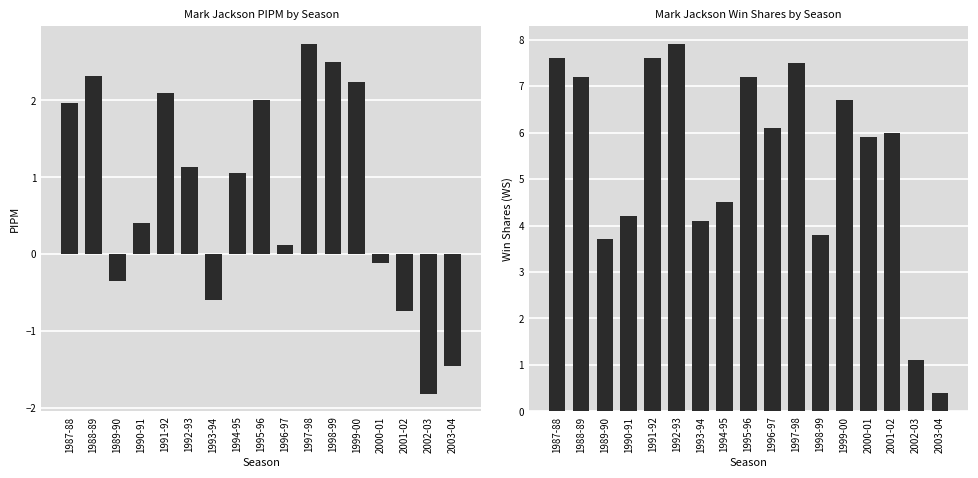

Which label corresponds to the smallest value in the chart?

2002-03